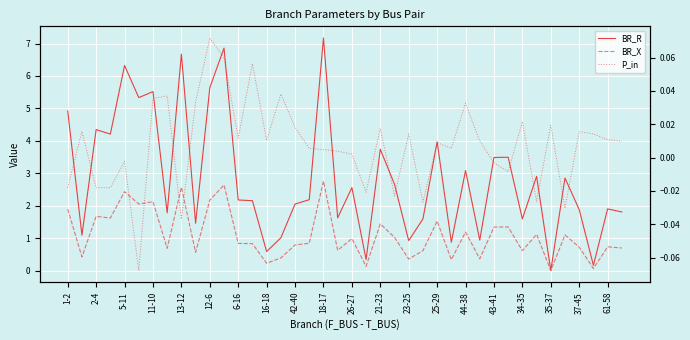

What are all the series names shown in the legend?

BR_R, BR_X, P_in